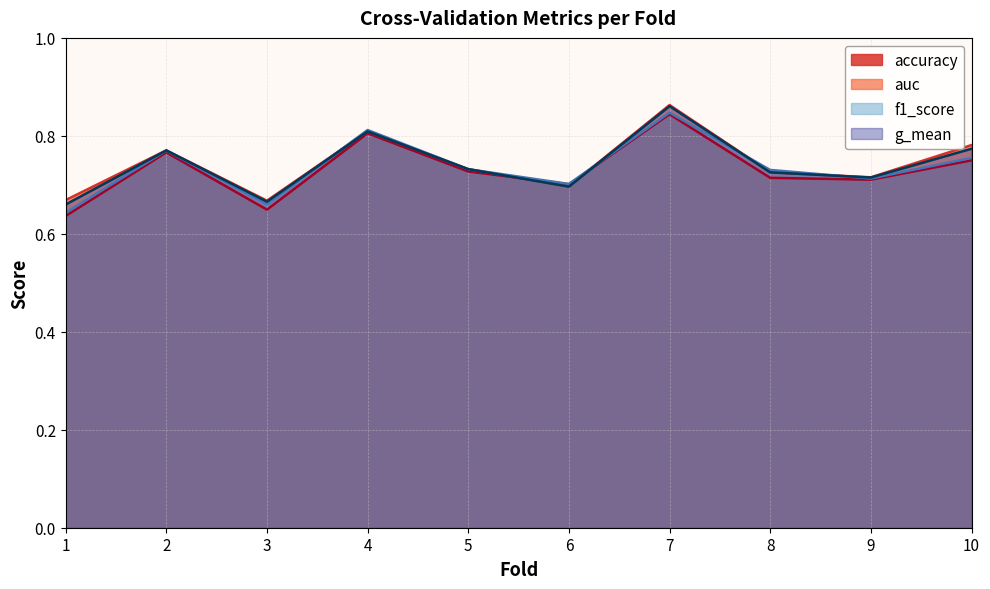

At 9, list the series in order from smallest to largest.

accuracy, f1_score, g_mean, auc